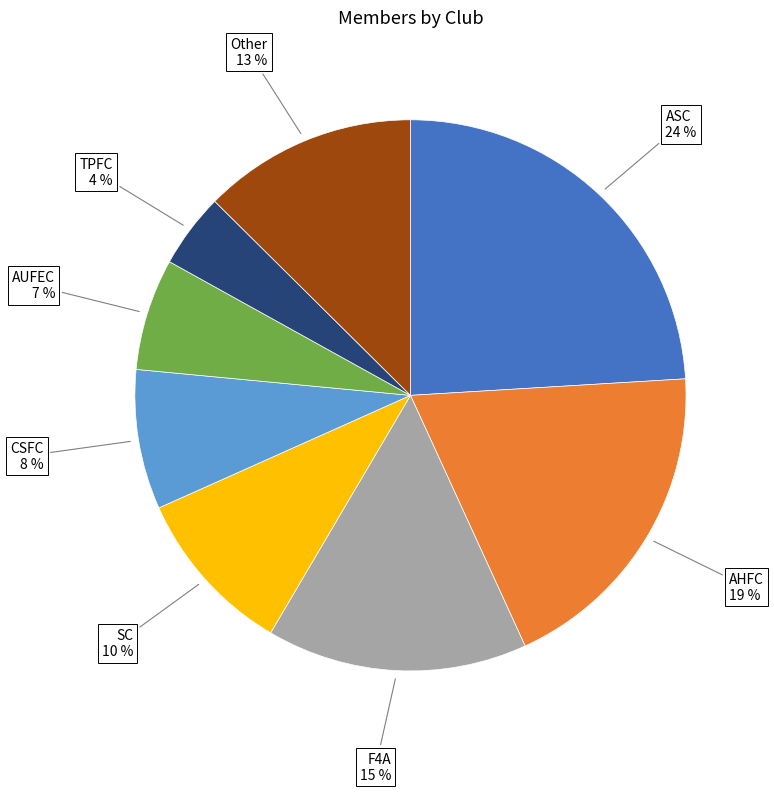

Between Other and F4A, which is larger?

F4A